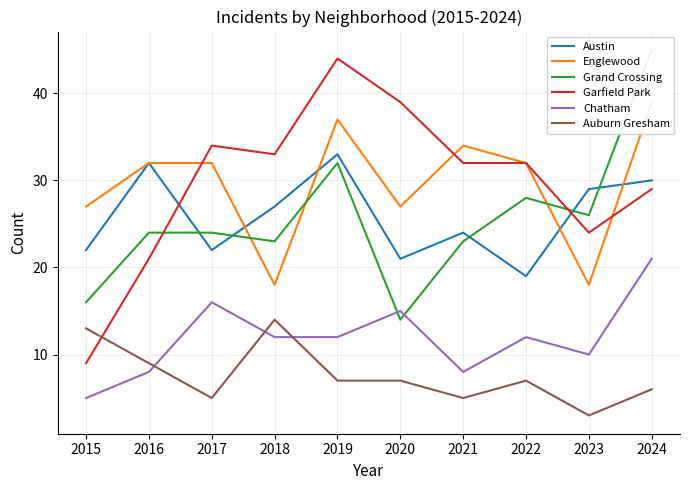

What is the difference between the Englewood values at 2023 and 2016?

14